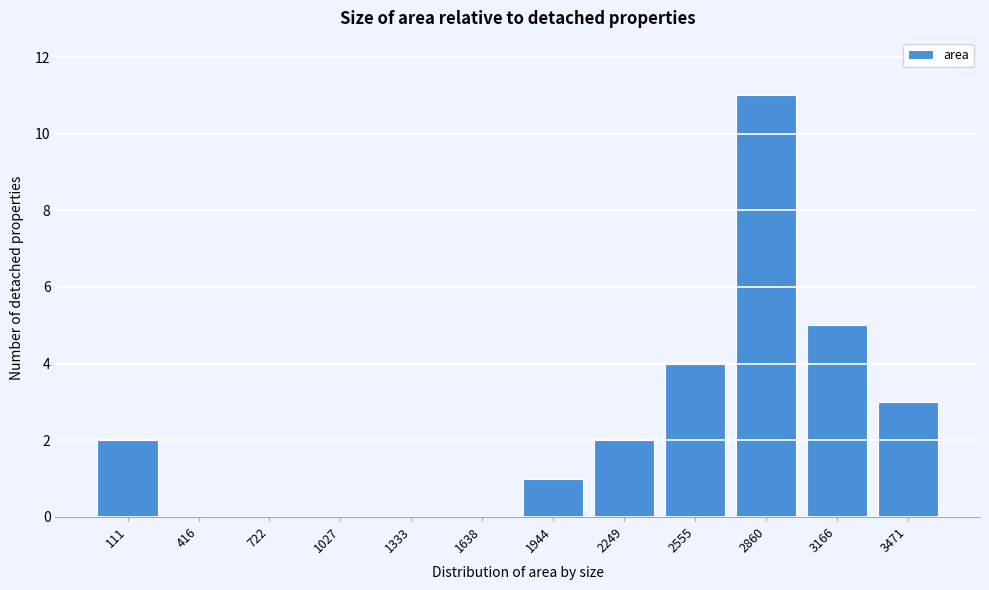

Reading left to right, list all the values displayed in this chart.

111=2	416=0	722=0	1027=0	1333=0	1638=0	1944=1	2249=2	2555=4	2860=11	3166=5	3471=3